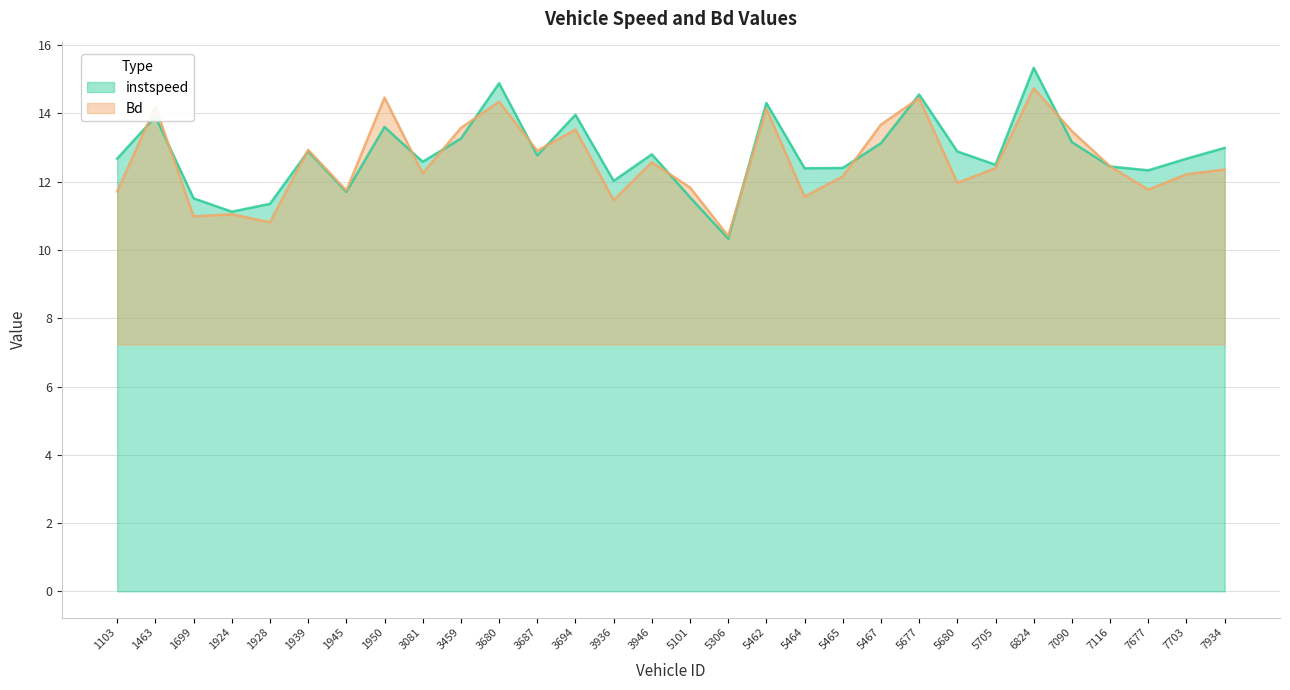

How many data points in instspeed are above 12?

24